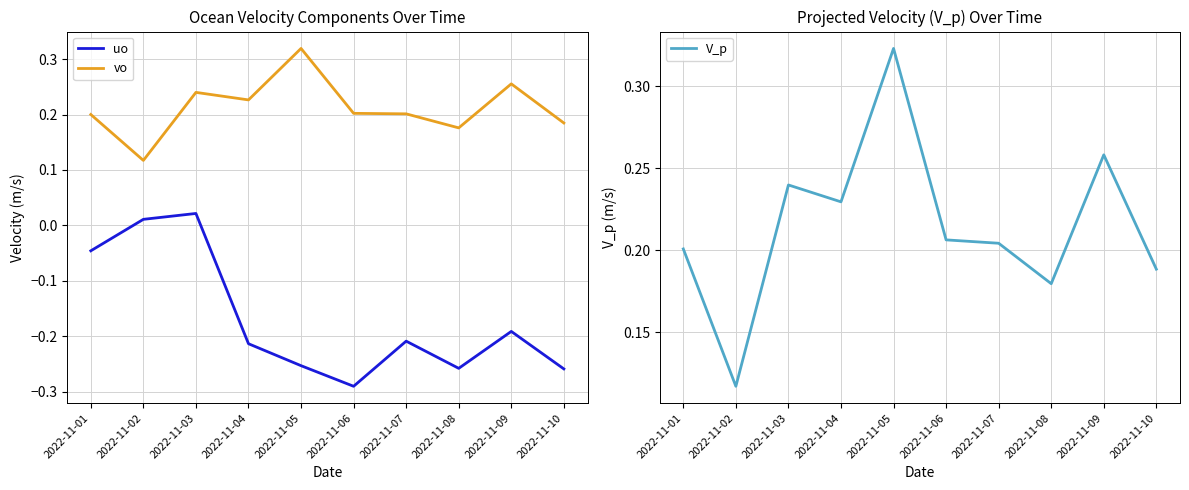

What is the difference between the highest and lowest values at 2022-11-05?

0.6